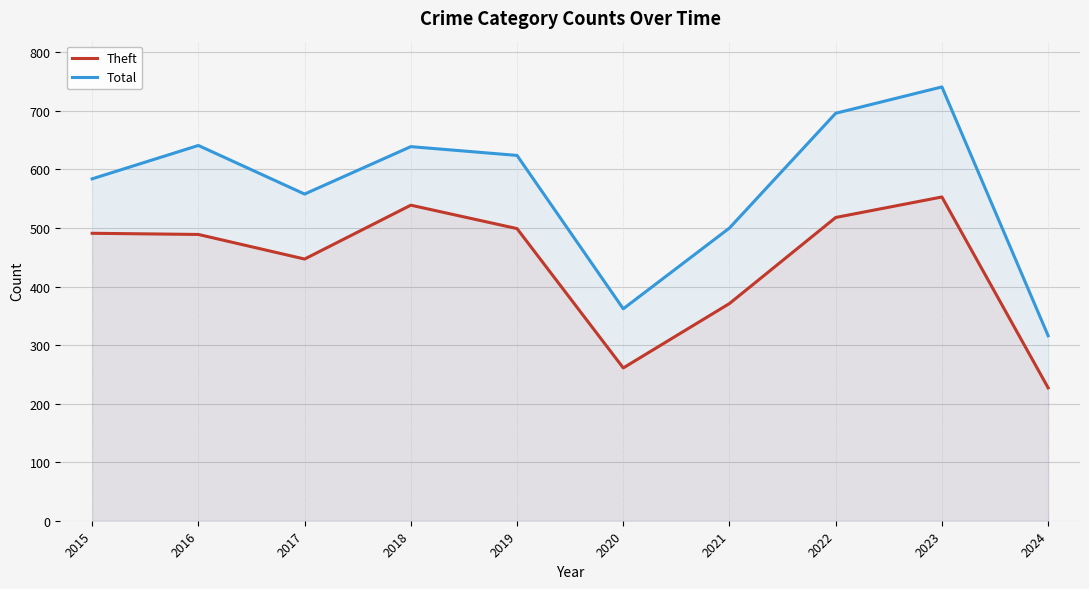

Does the chart display data point markers on the line(s)?

No